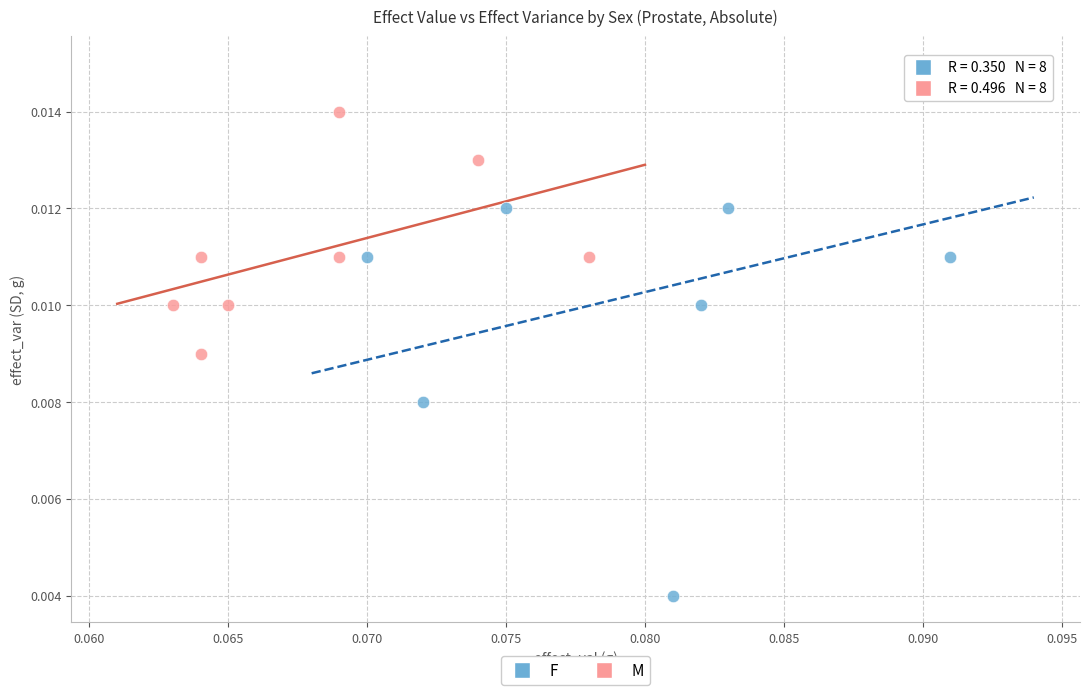

What are all the series names shown in the legend?

F, M